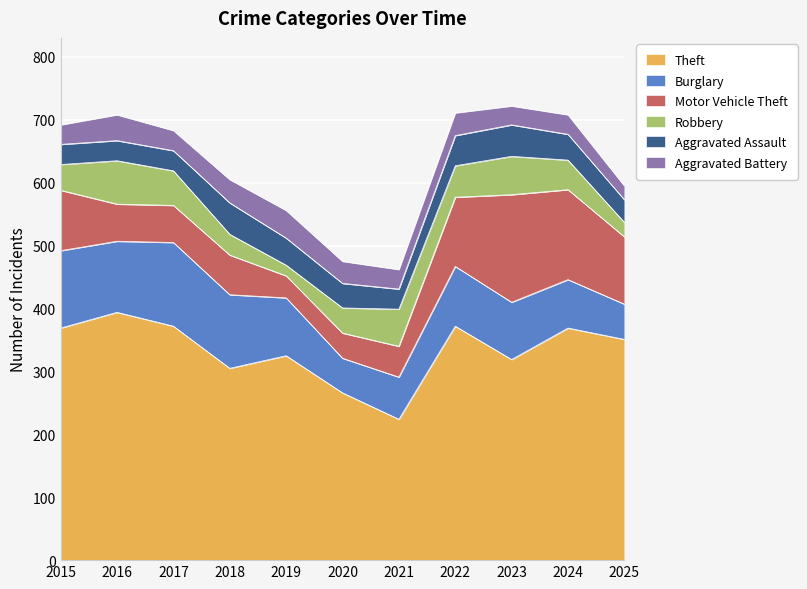

Reading left to right, what are all the values shown in this chart?

Theft: 2015=369	2016=394	2017=372	2018=305	2019=325	2020=266	2021=224	2022=372	2023=319	2024=369	2025=351
Burglary: 2015=123	2016=113	2017=133	2018=117	2019=92	2020=55	2021=67	2022=95	2023=91	2024=77	2025=56
Motor Vehicle Theft: 2015=96	2016=59	2017=59	2018=63	2019=35	2020=40	2021=49	2022=110	2023=171	2024=143	2025=107
Robbery: 2015=41	2016=69	2017=55	2018=33	2019=17	2020=40	2021=59	2022=50	2023=61	2024=47	2025=23
Aggravated Assault: 2015=32	2016=32	2017=32	2018=50	2019=43	2020=39	2021=32	2022=48	2023=50	2024=41	2025=36
Aggravated Battery: 2015=31	2016=41	2017=32	2018=37	2019=44	2020=35	2021=31	2022=36	2023=30	2024=31	2025=22